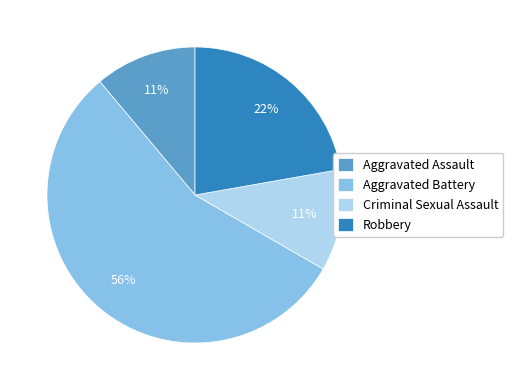

Is it true that Robbery is 14% of the pie?

False